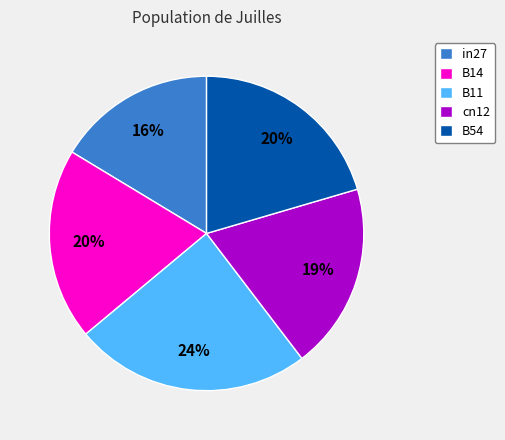

To the nearest percent, what is the difference between the largest and smallest slice percentages?

8%